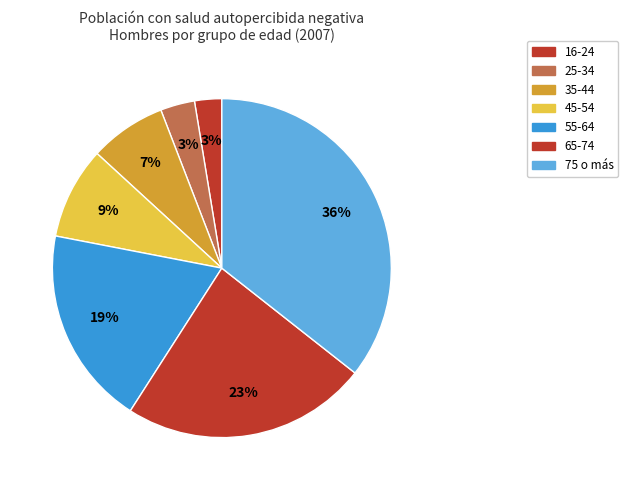

What percentage is the 16-24 slice, to the nearest percent?

3%